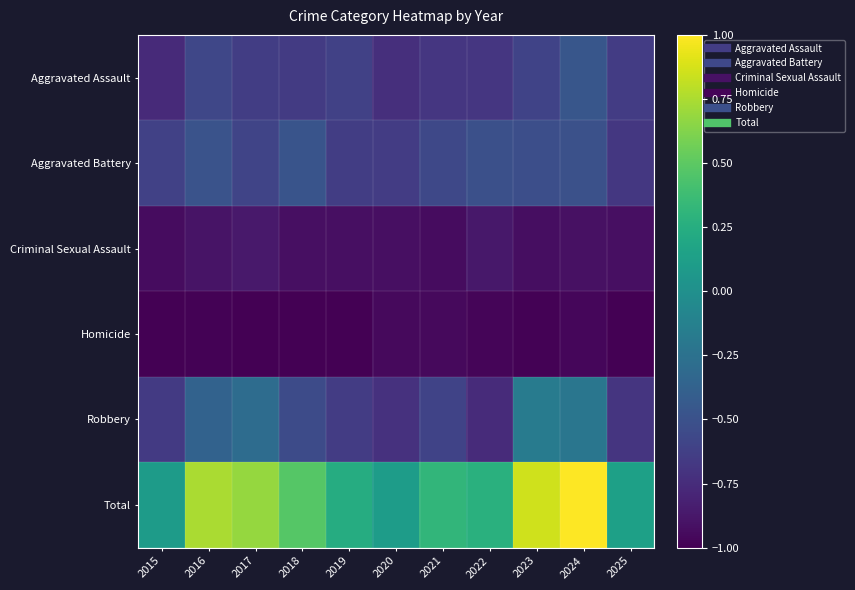

Which category has the highest value across all series?

2024